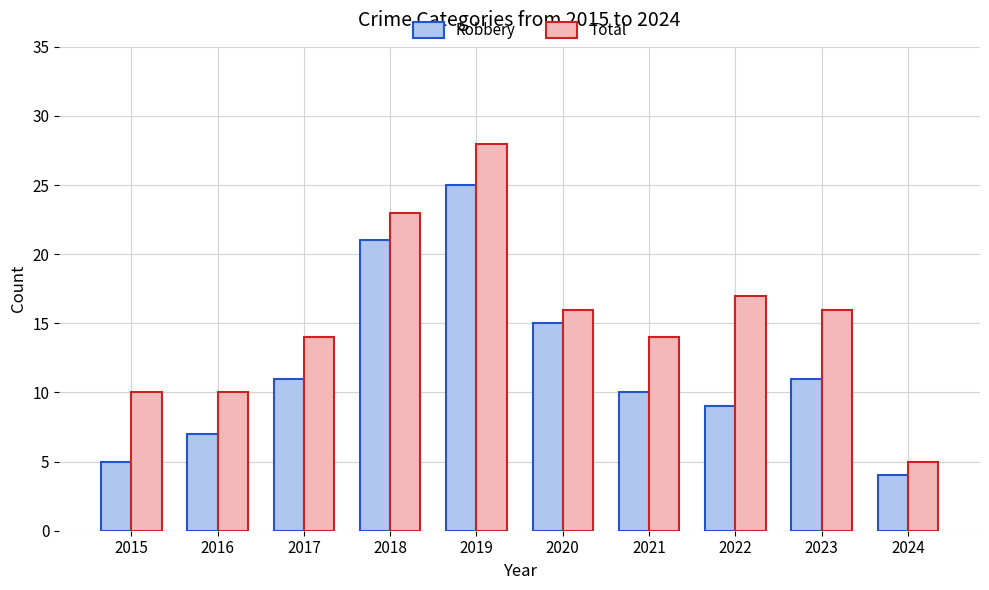

What is the value of the Total bar at the 1st from the left?

10